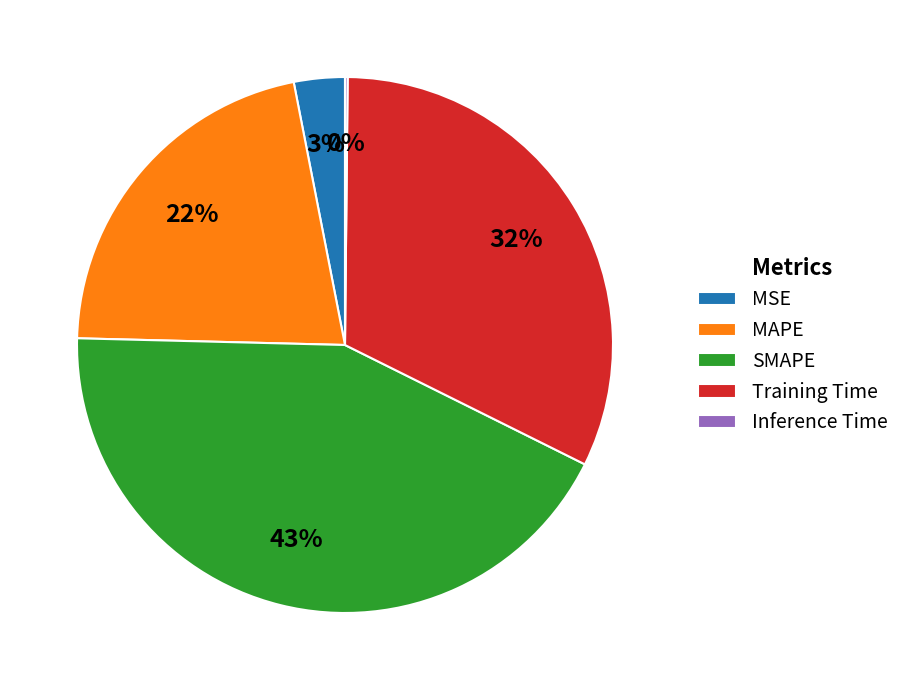

What percentage is the MAPE slice, to the nearest percent?

22%